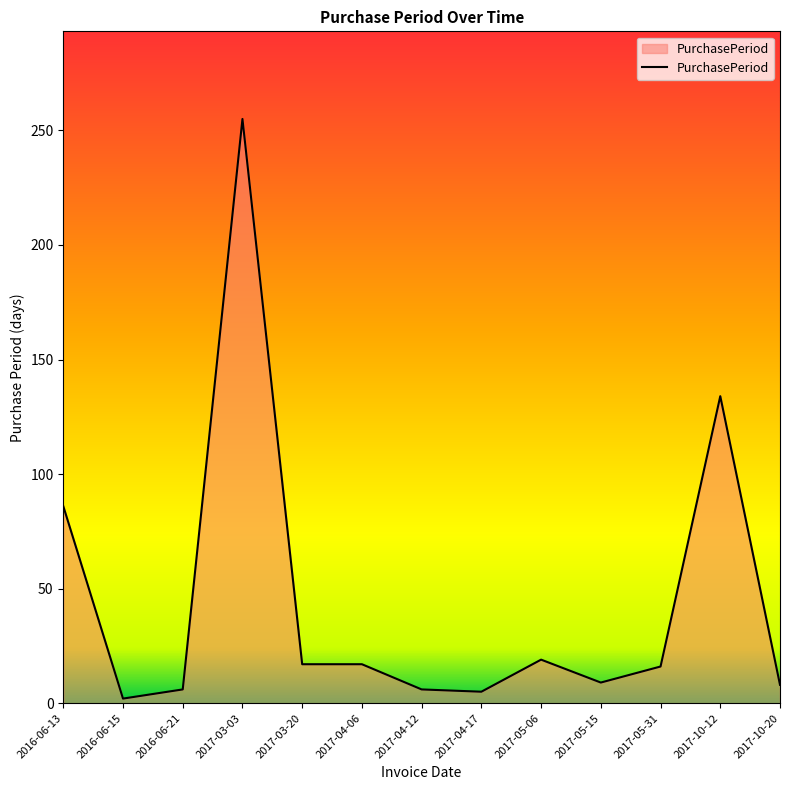

Count the number of categories in the chart.

13